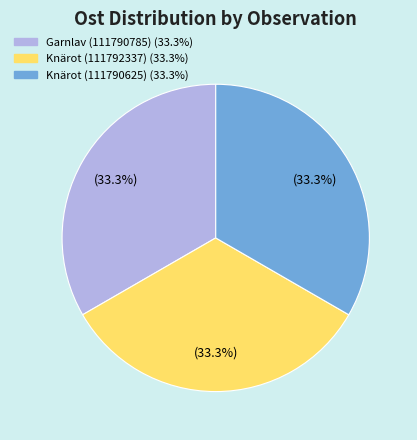

Does any single category account for the majority?

No